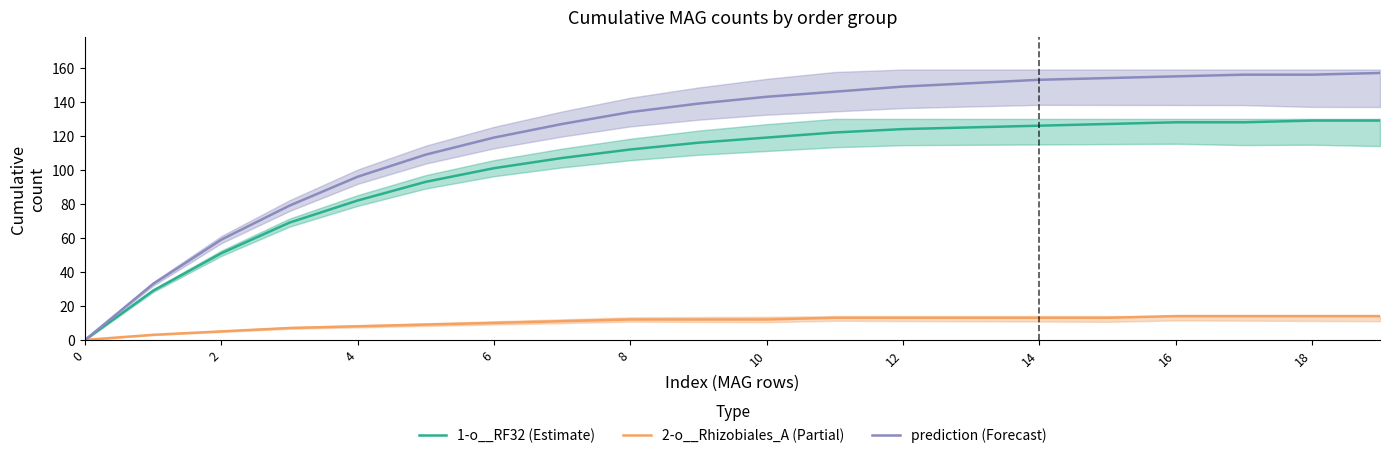

The value of prediction (Forecast) at 18 is 33. True or false?

False